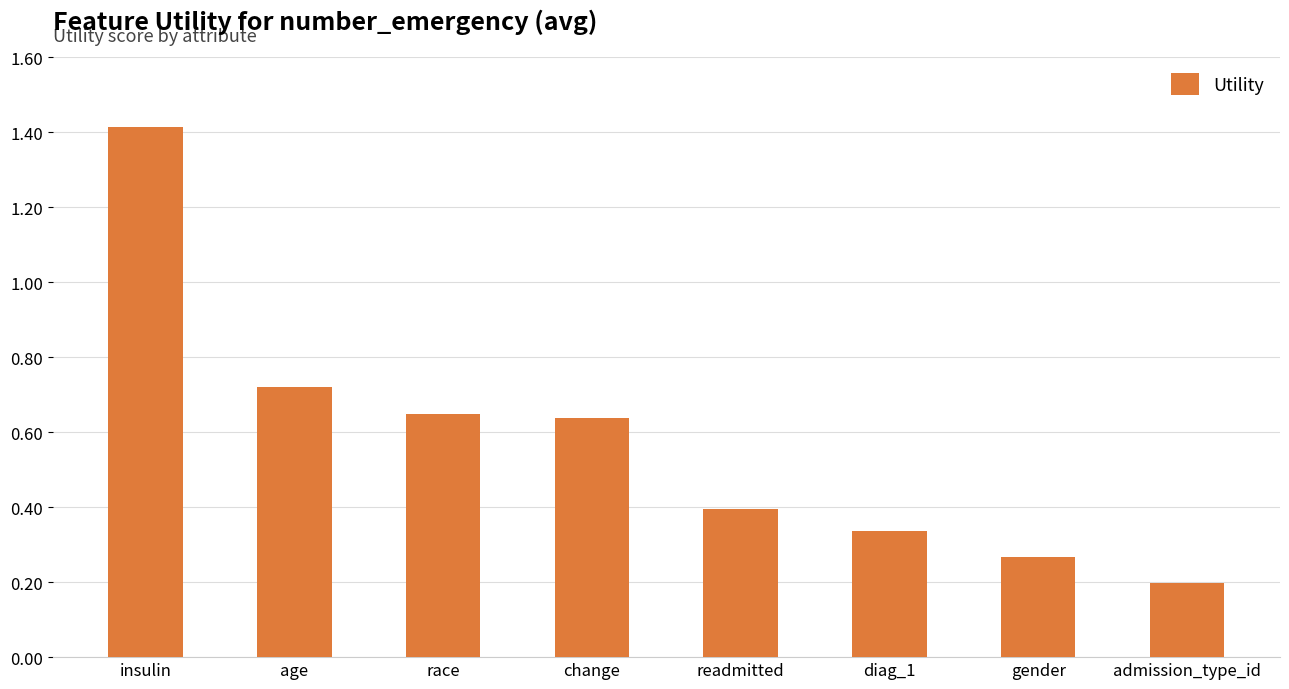

Between insulin and readmitted, which is larger?

insulin